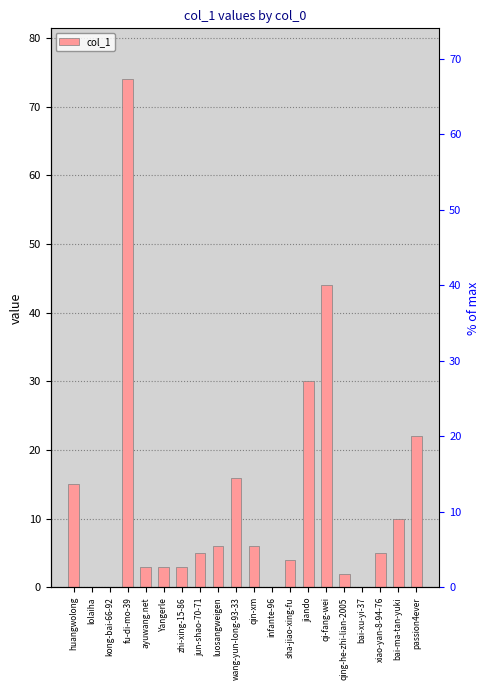

Does the chart contain stacked bars?

No